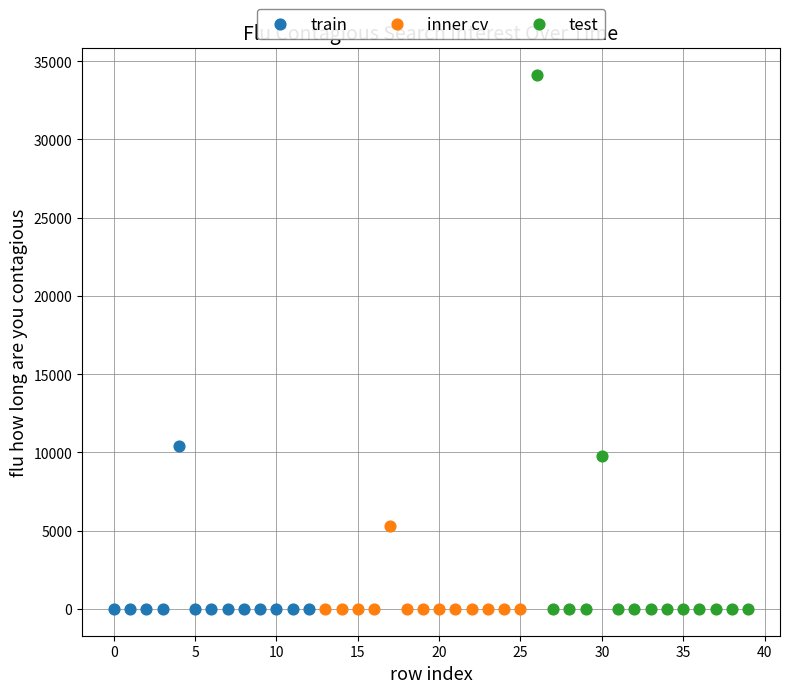

Which series contains the highest Y value?

test